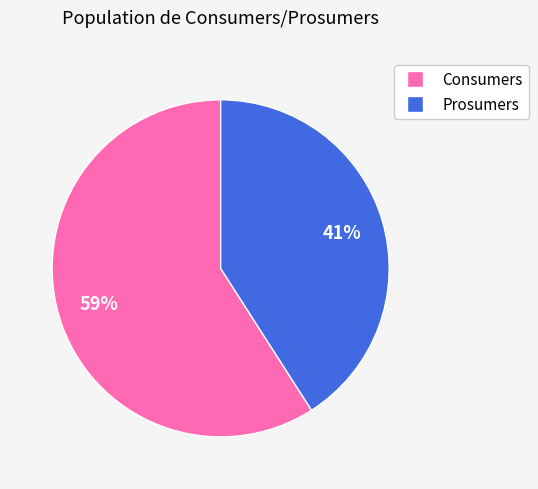

Rank the categories by value from lowest to highest.

Prosumers, Consumers